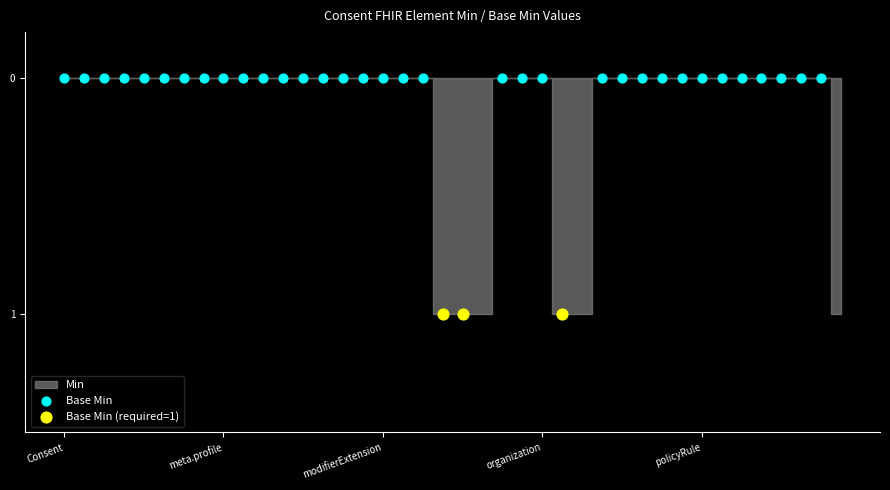

Which series contains the highest Y value?

Base Min (required=1)